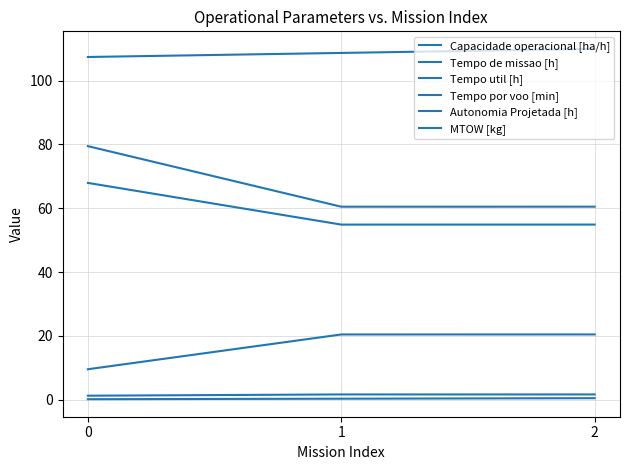

How many lines are shown in the chart?

6